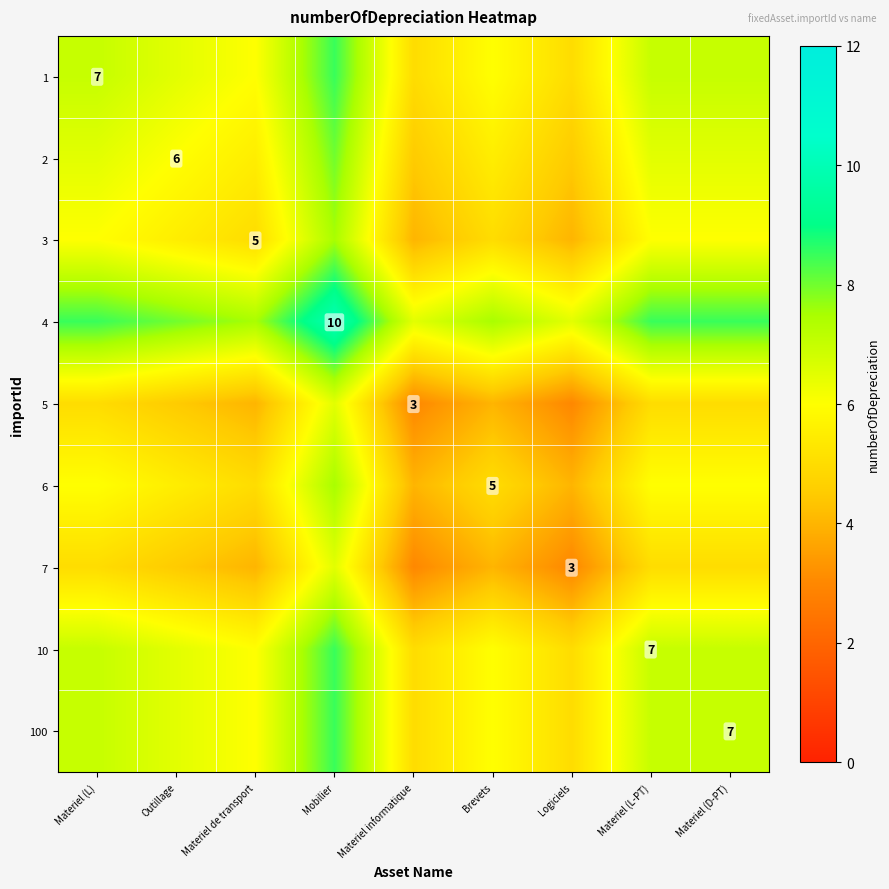

The 3 series shows 8.6 at Brevets. True or false?

False